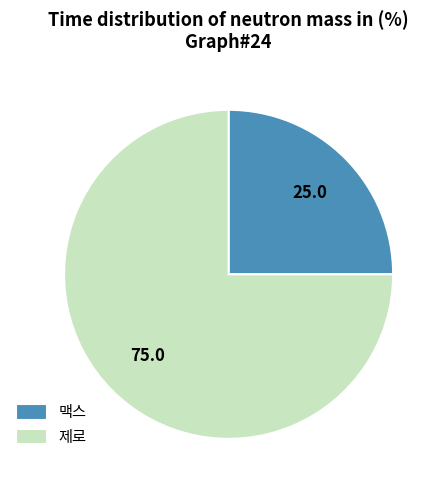

The 제로 slice represents 63% of the pie. True or false?

False